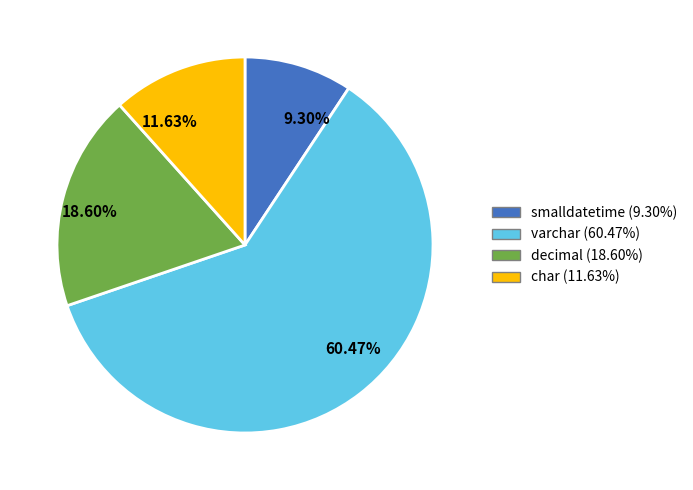

Which has a higher value, decimal or char?

decimal